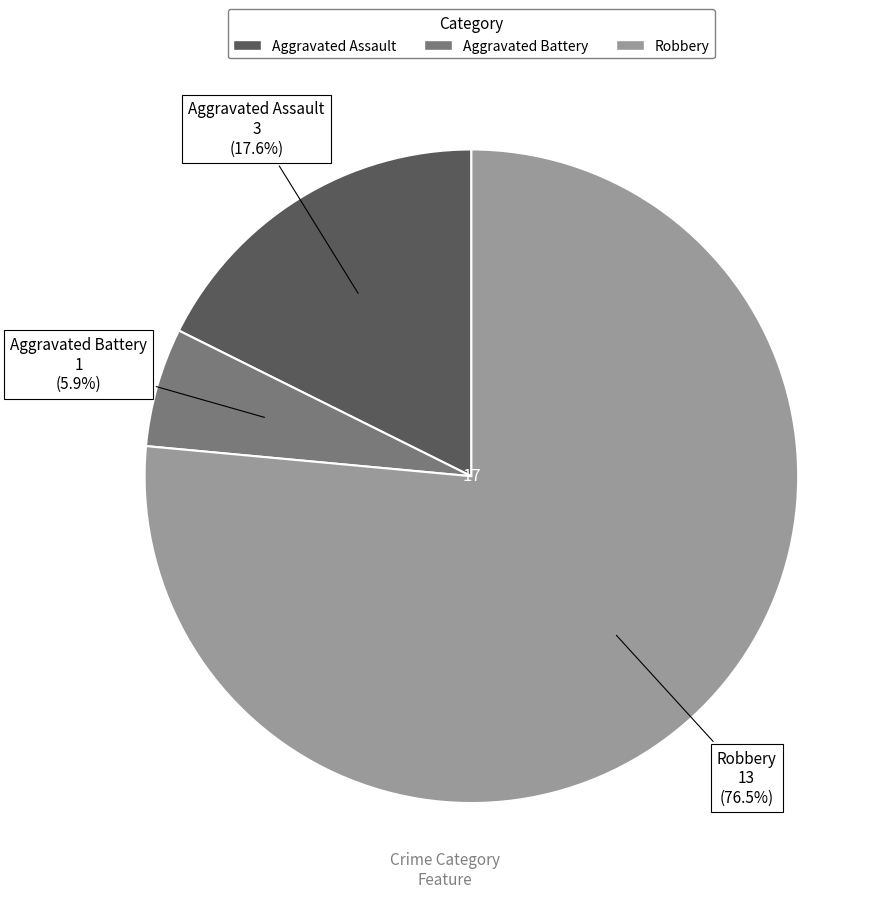

Which category has the biggest portion of the pie?

Robbery